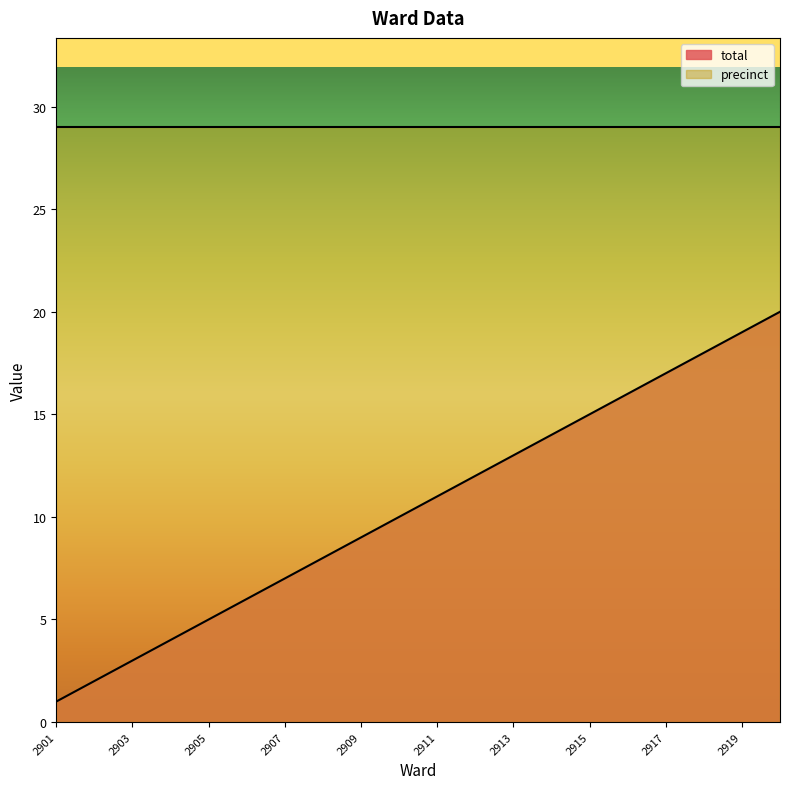

What is the change in value from 2903 to 2913?

+10